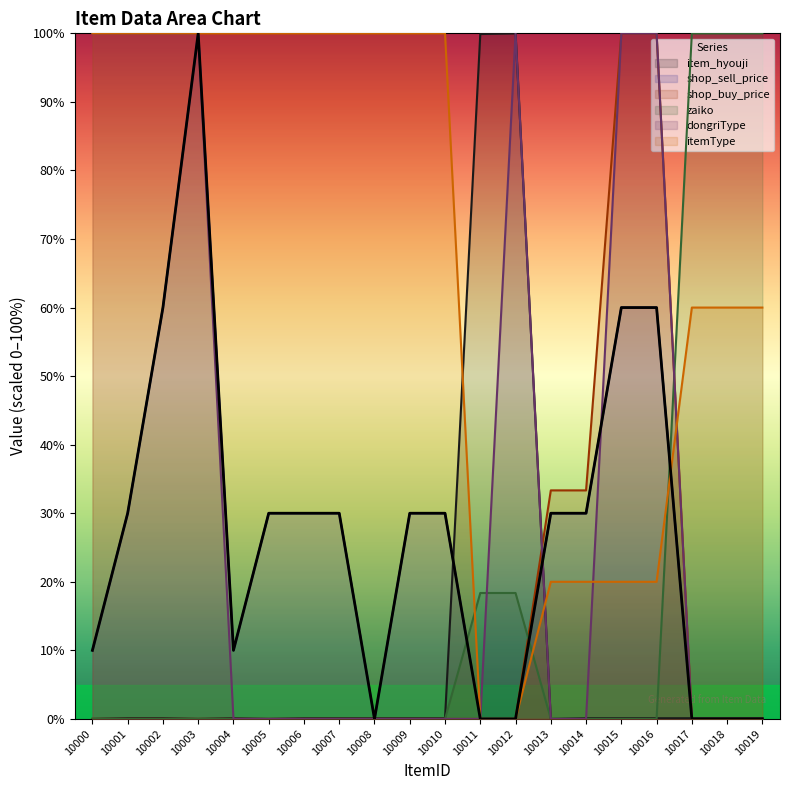

Between 10017 and 10007, which is larger?

10017